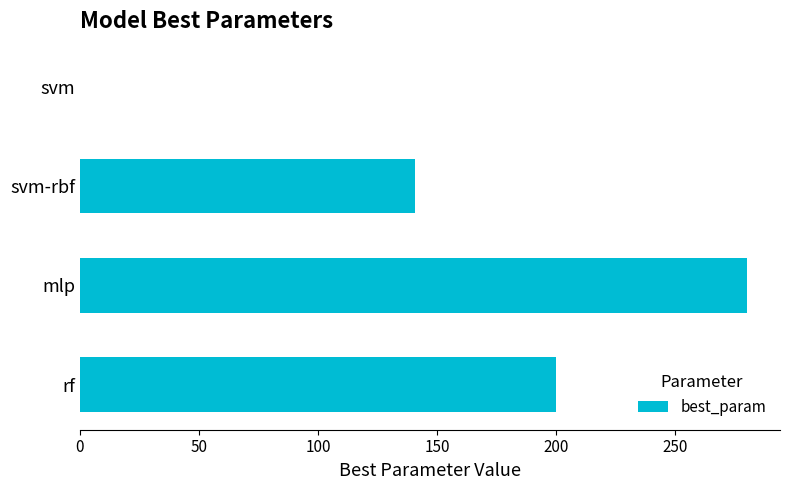

Between svm-rbf and svm, which is larger?

svm-rbf